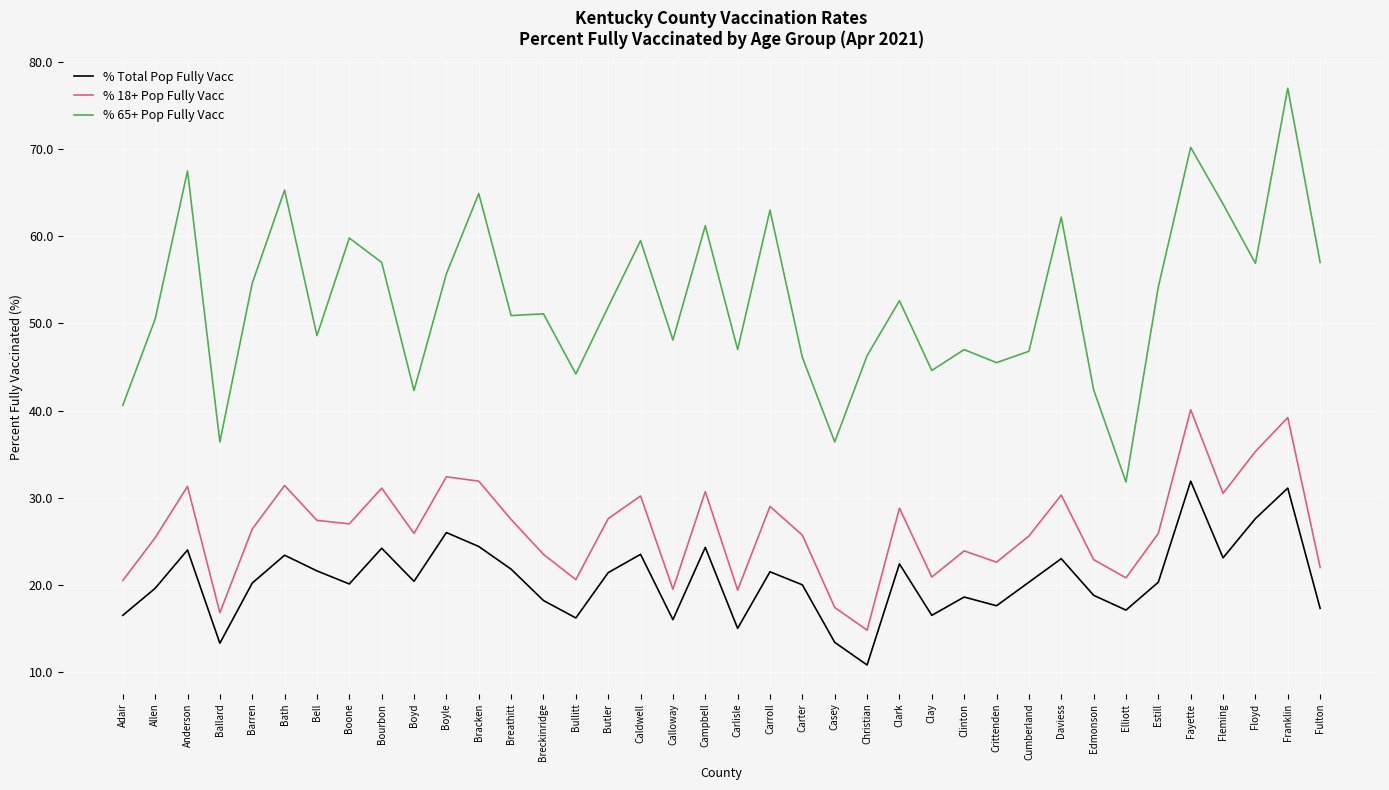

List the series in order of their peak value, highest first.

% 65+ Pop Fully Vacc, % 18+ Pop Fully Vacc, % Total Pop Fully Vacc